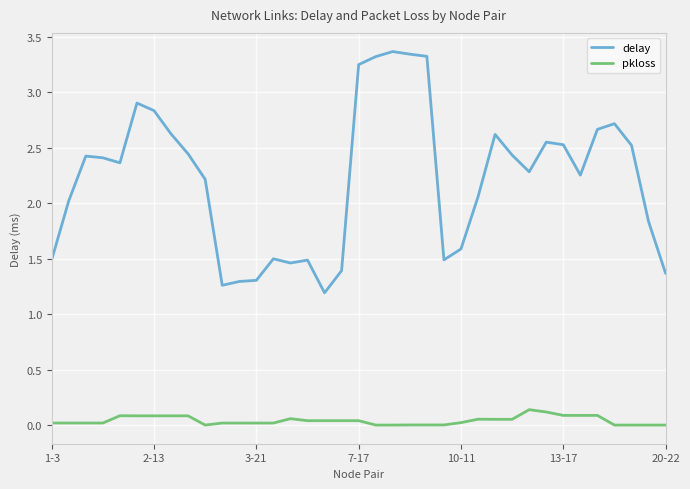

What is the minimum value for delay?

1.2